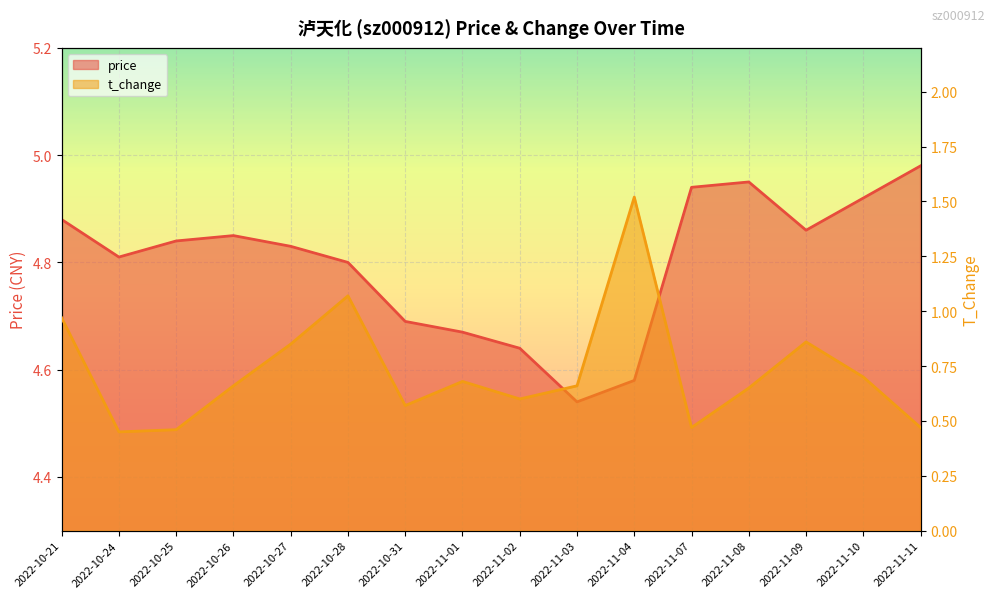

Between 2022-10-26 and 2022-11-03, which is larger?

2022-10-26